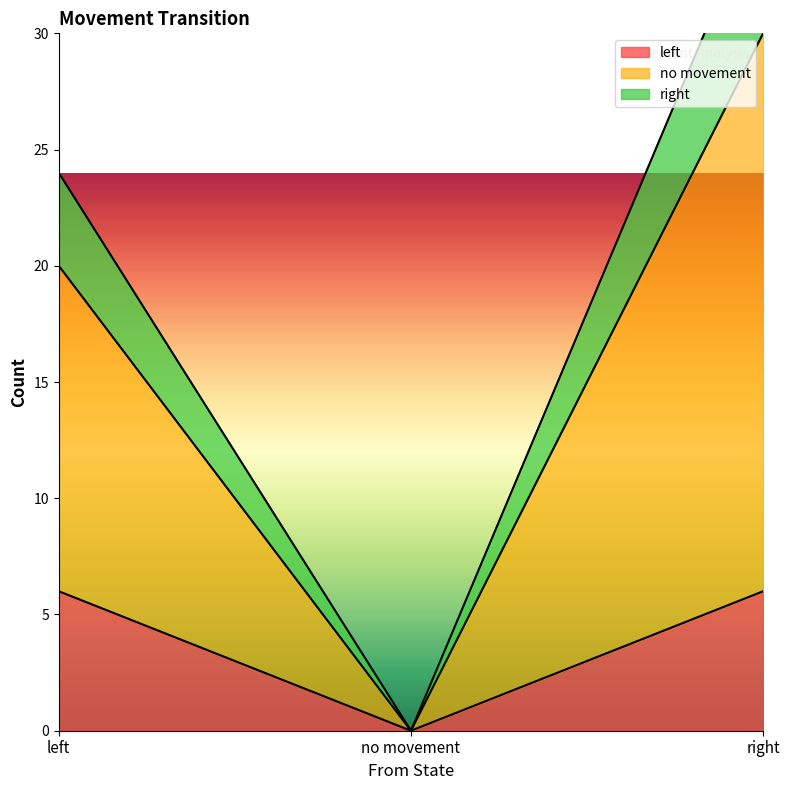

Is it true that left equals 6 at left?

True